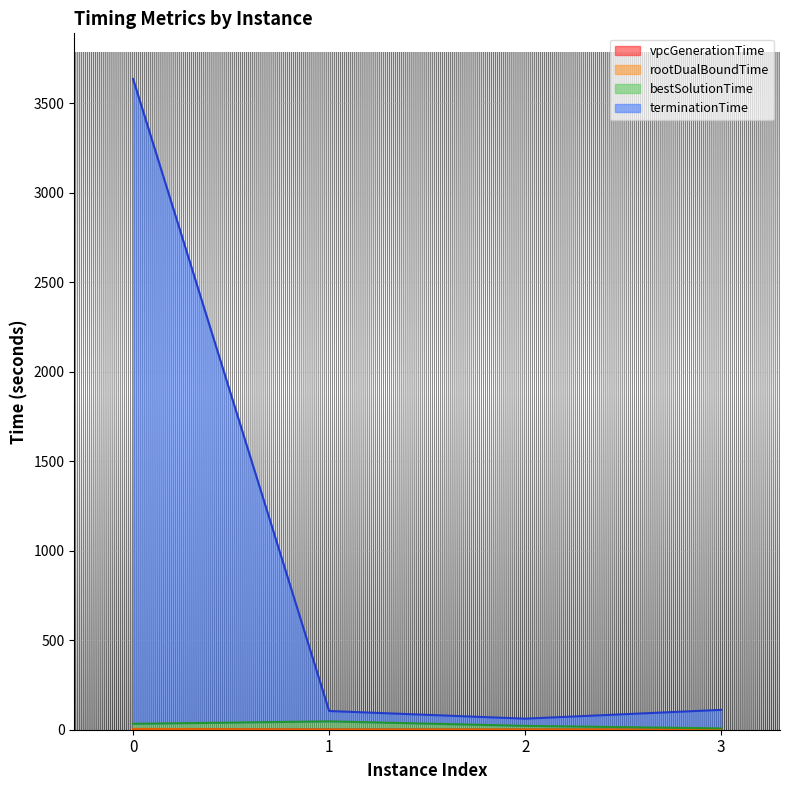

Where is the first local minimum for vpcGenerationTime?

2